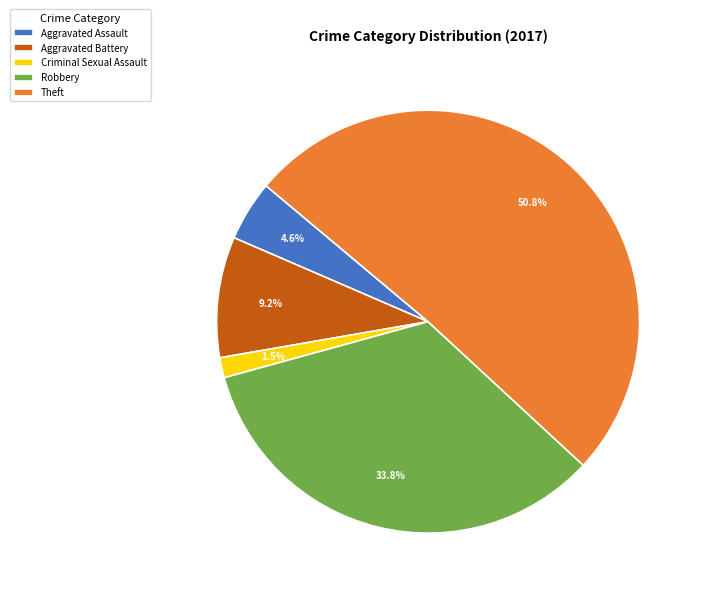

Do Aggravated Assault and Aggravated Battery together represent more than half of the pie?

No